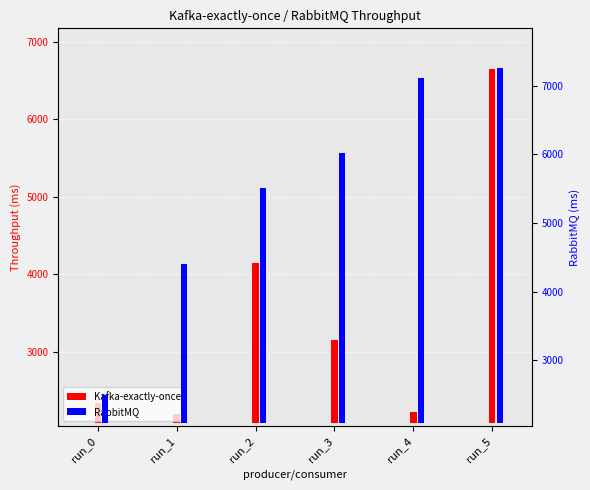

Rank the series by their maximum value, from lowest to highest.

Kafka-exactly-once, RabbitMQ